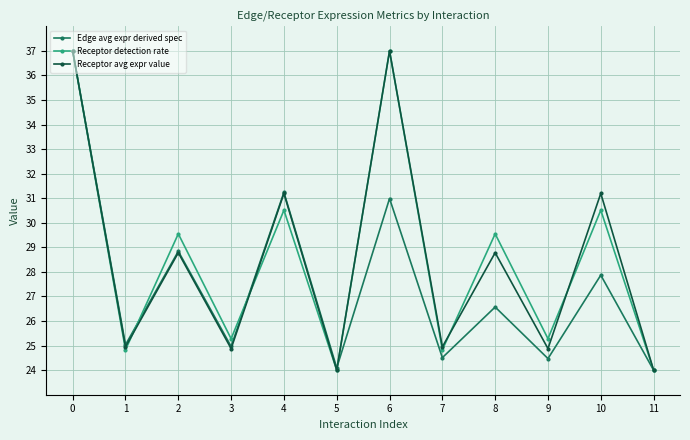

What is the greatest value displayed?

37.0